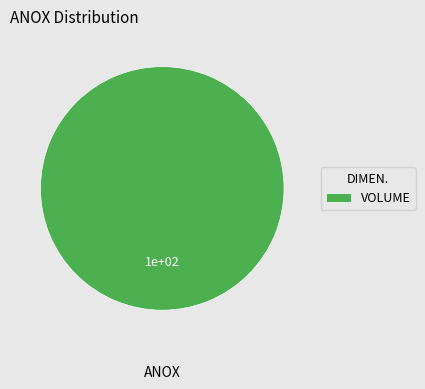

The VOLUME slice represents 93% of the pie. True or false?

False